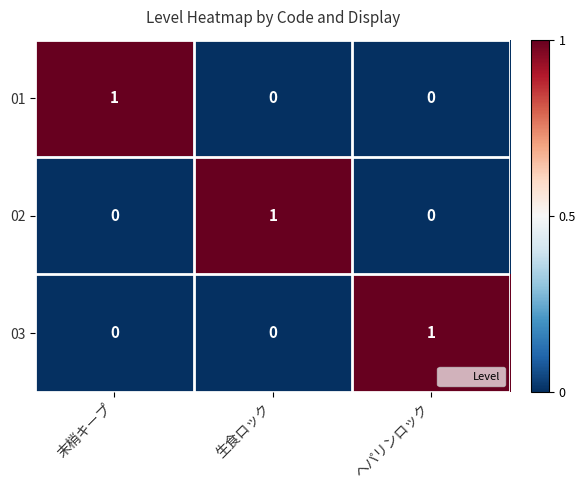

Is it true that 03 equals 0 at 生食ロック?

True